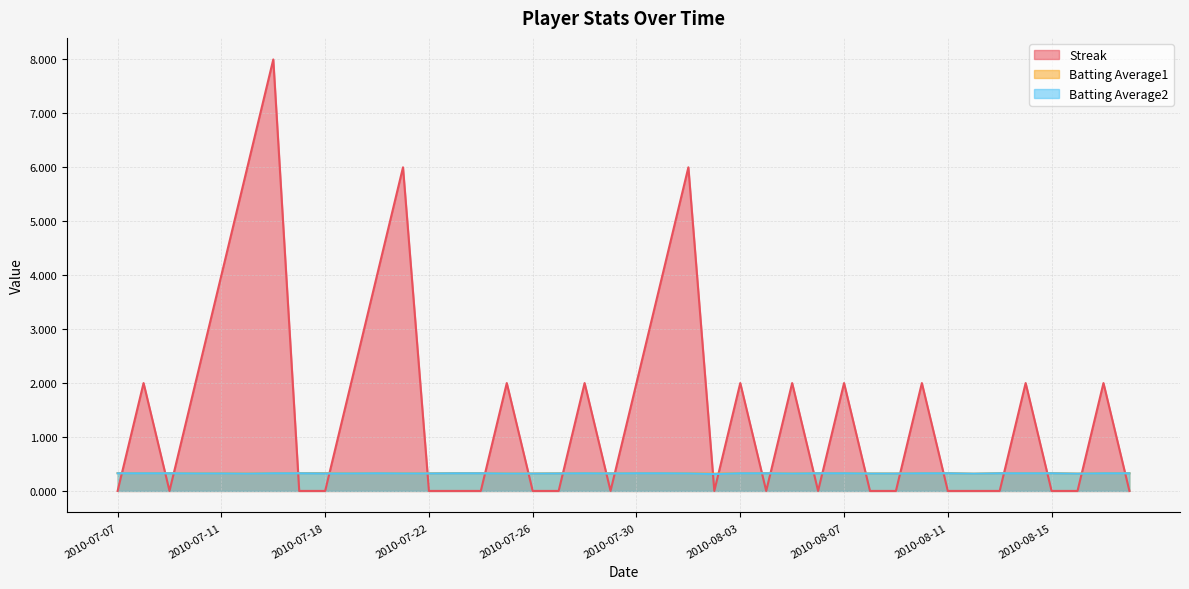

Which series changed the most between 2010-07-27 and 2010-08-08?

Batting Average1